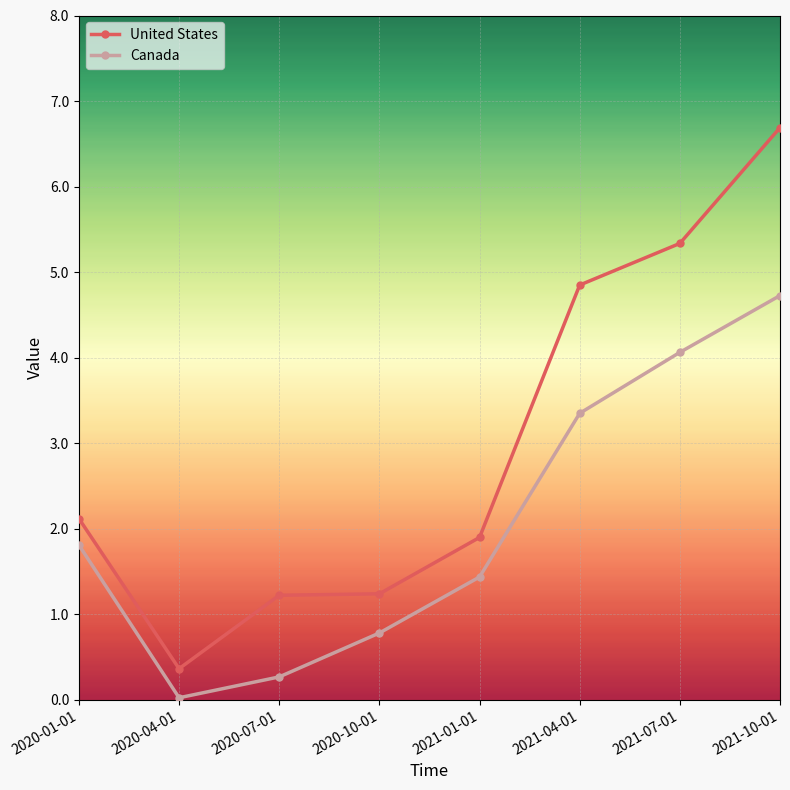

True or false: United States and Canada cross at least once.

False